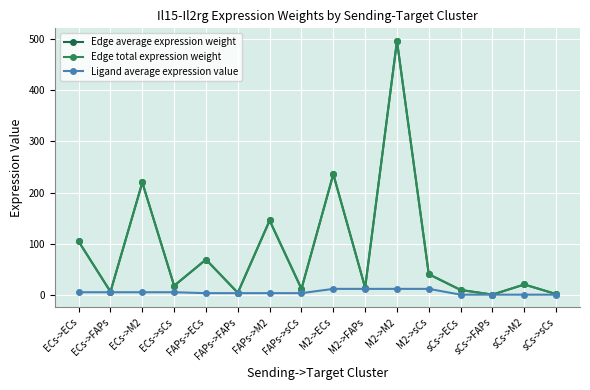

Does the chart have visible grid lines?

Yes